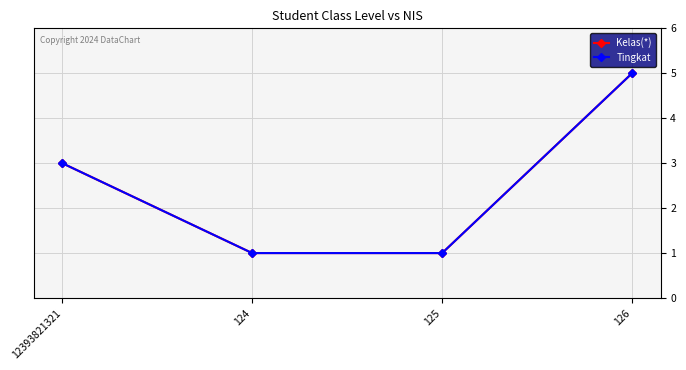

Reading left to right, extract all data points from this chart.

Kelas(*): 12393821321=3	124=1	125=1	126=5
Tingkat: 12393821321=3	124=1	125=1	126=5